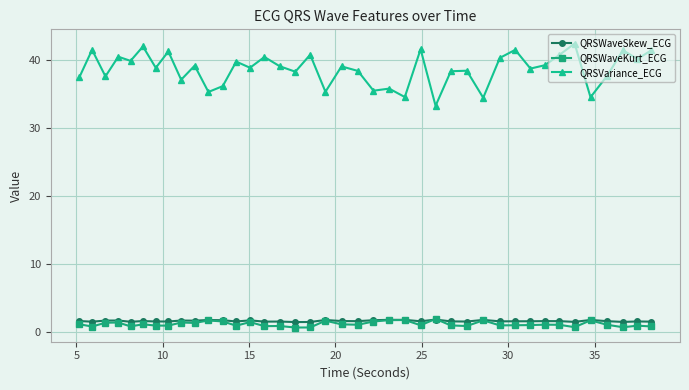

True or false: QRSWaveSkew_ECG and QRSVariance_ECG intersect in this chart.

False